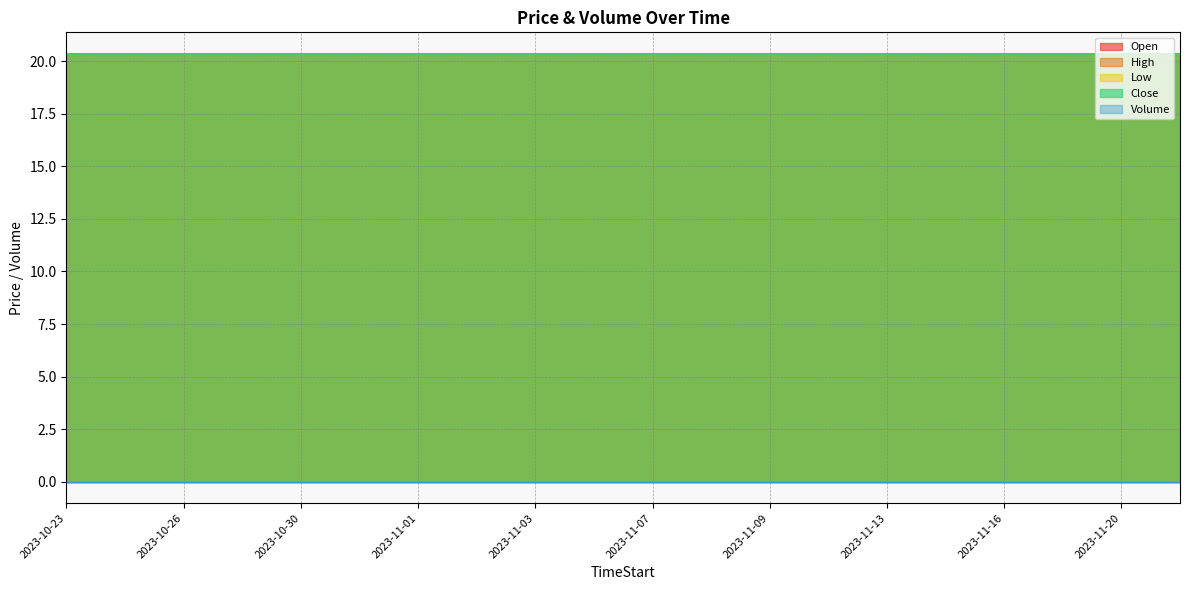

Which series changed the most between 2023-11-03 and 2023-11-21?

Open